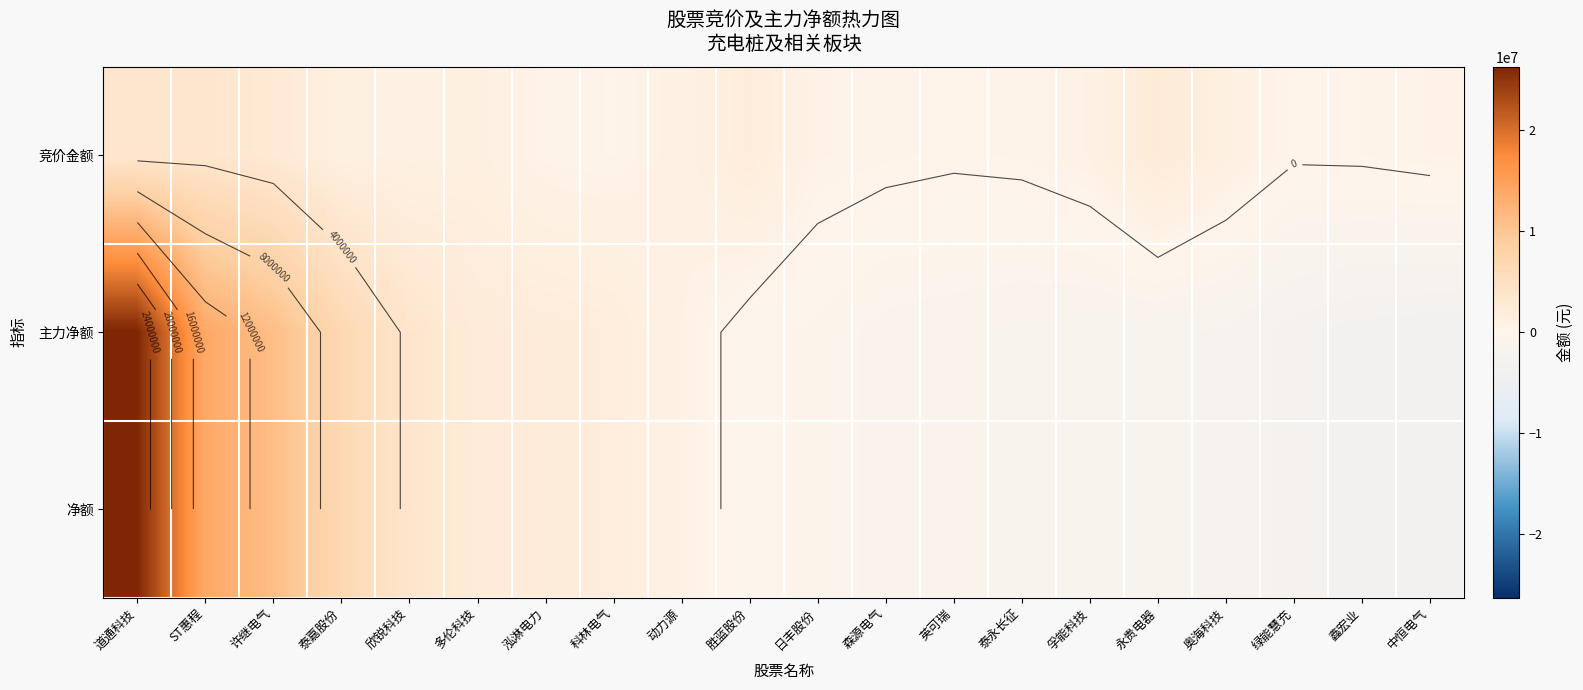

Read the 净额 value at 中恒电气, to the nearest 10.

-3258240